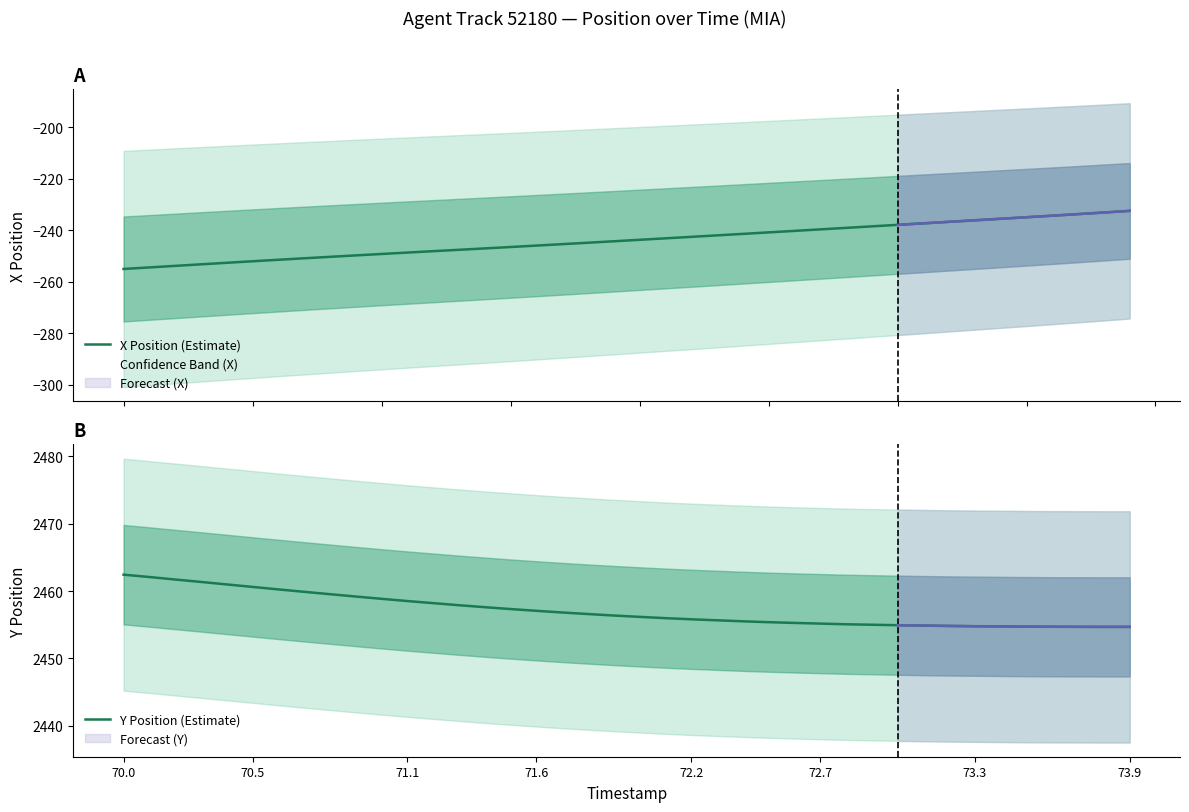

What is the maximum value for X Position (Estimate)?

-232.4